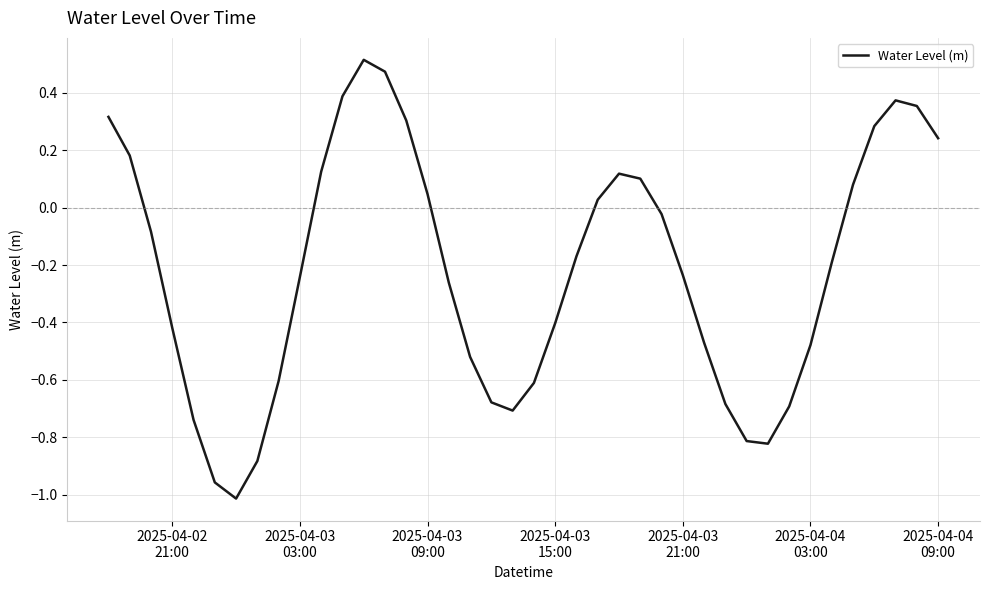

How many lines are shown in the chart?

1